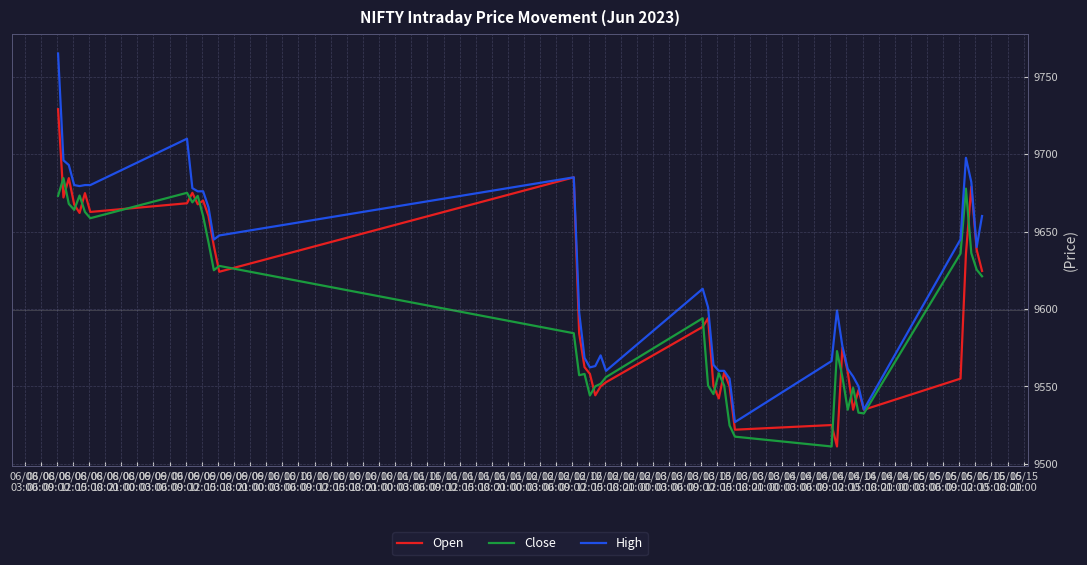

What is the maximum value shown in the chart?

9765.0